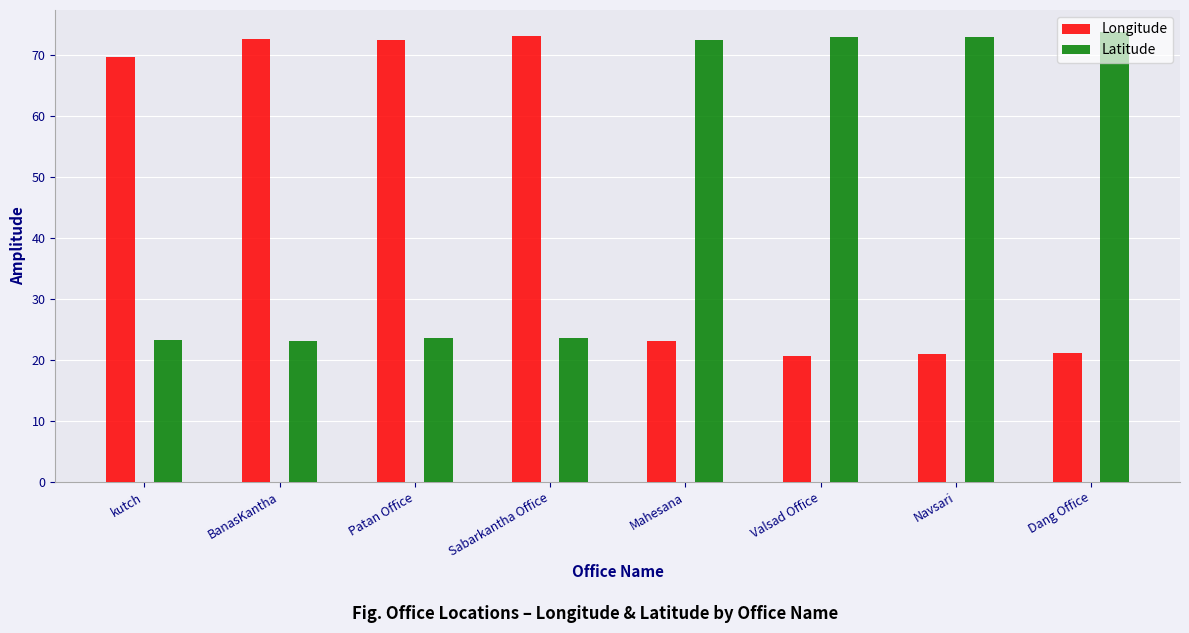

How many groups of bars are there?

8